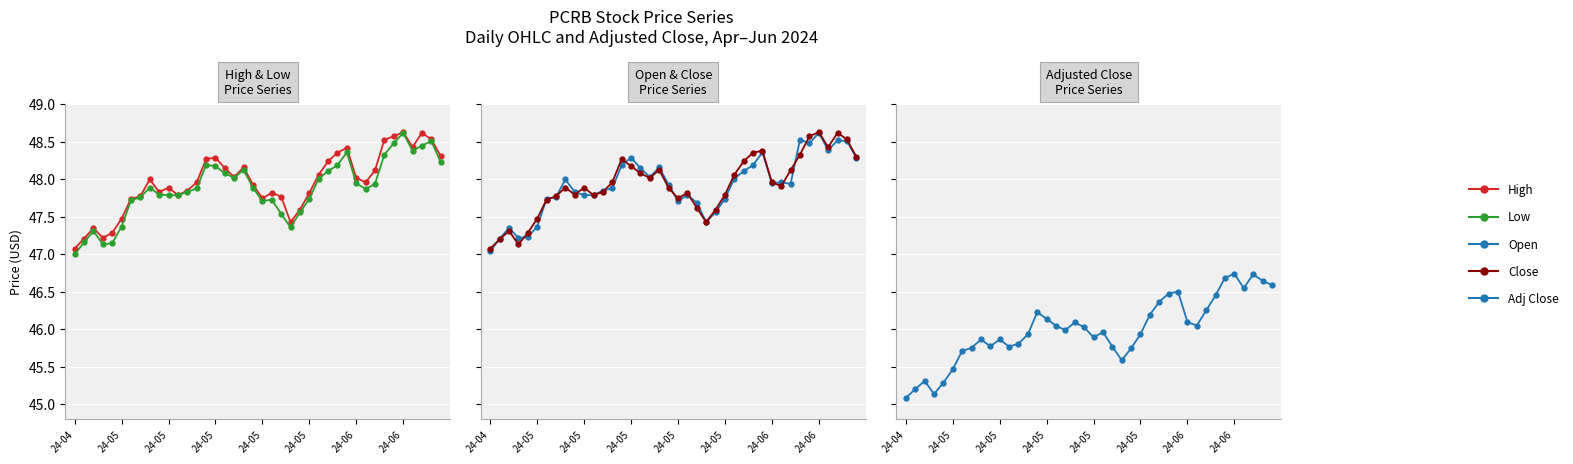

At how many categories does at least one series exceed 45?

40